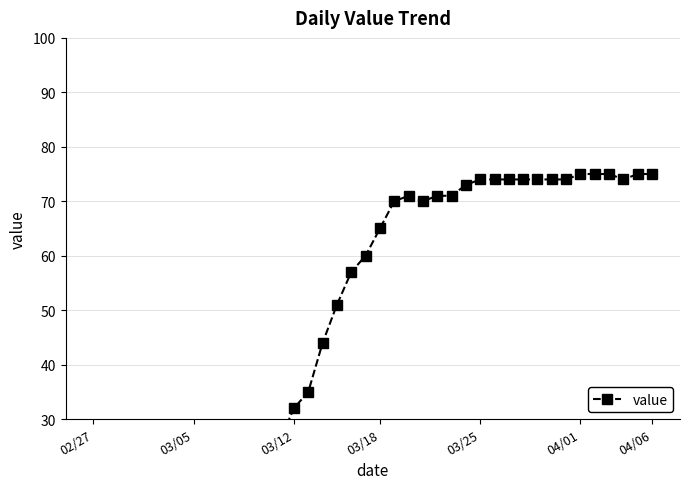

Which category has the lowest value across all series?

02/27